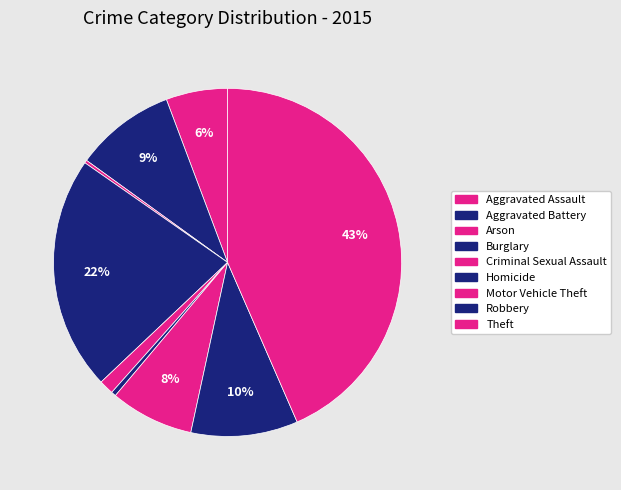

Is the sum of Motor Vehicle Theft and Robbery greater than half?

No